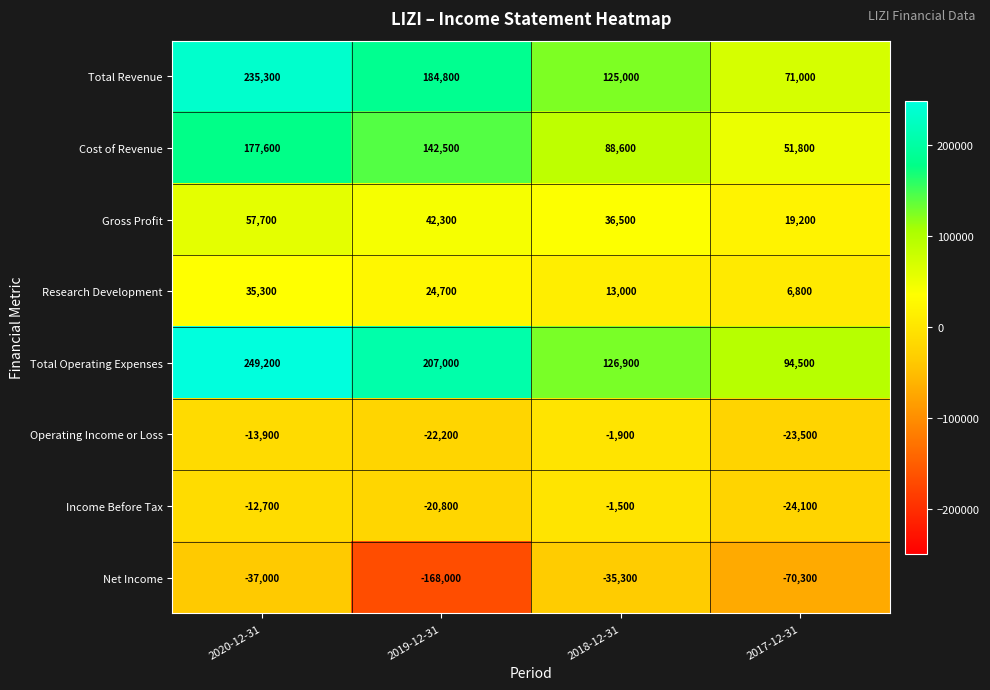

Count the Total Operating Expenses values in the range 126900 to 249200.

3